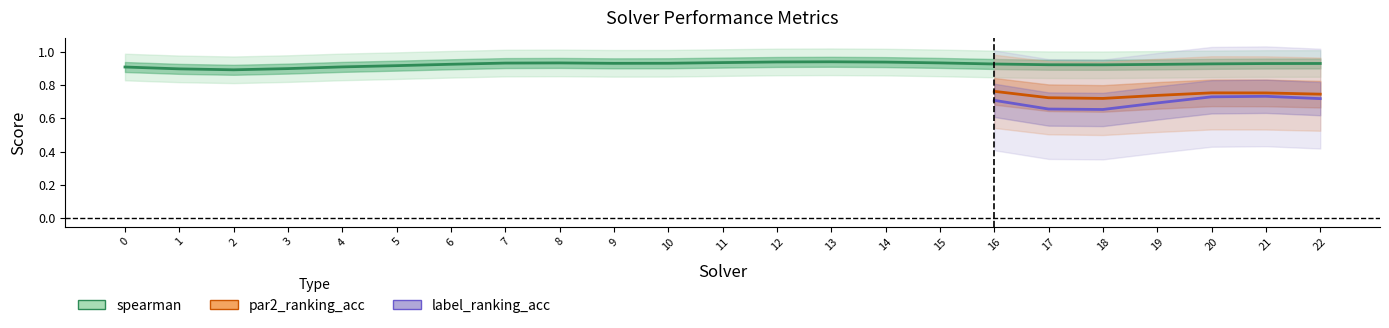

True or false: spearman has more than 1 interior local peaks.

True